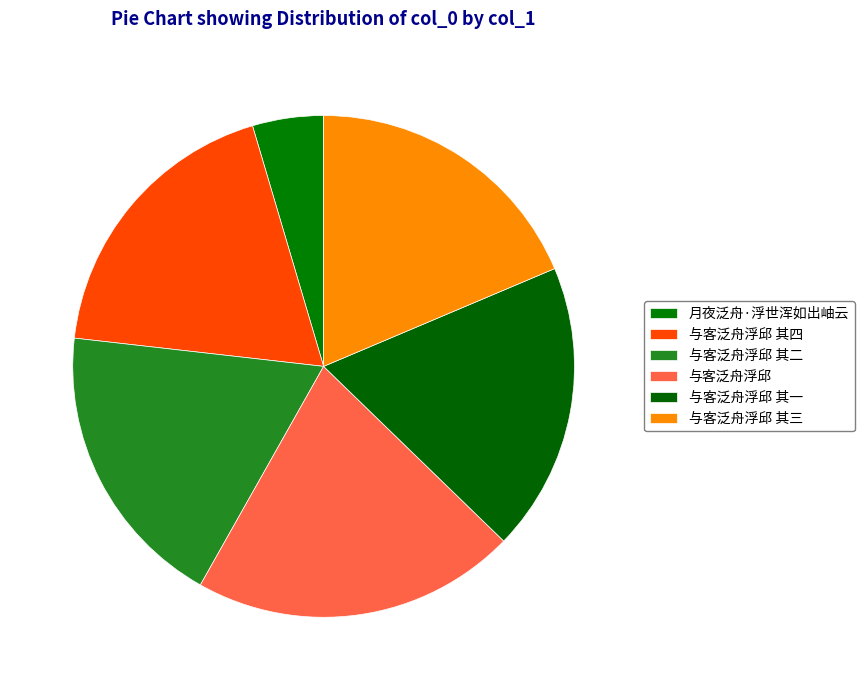

True or false: 与客泛舟浮邱 accounts for 21% of the total.

True